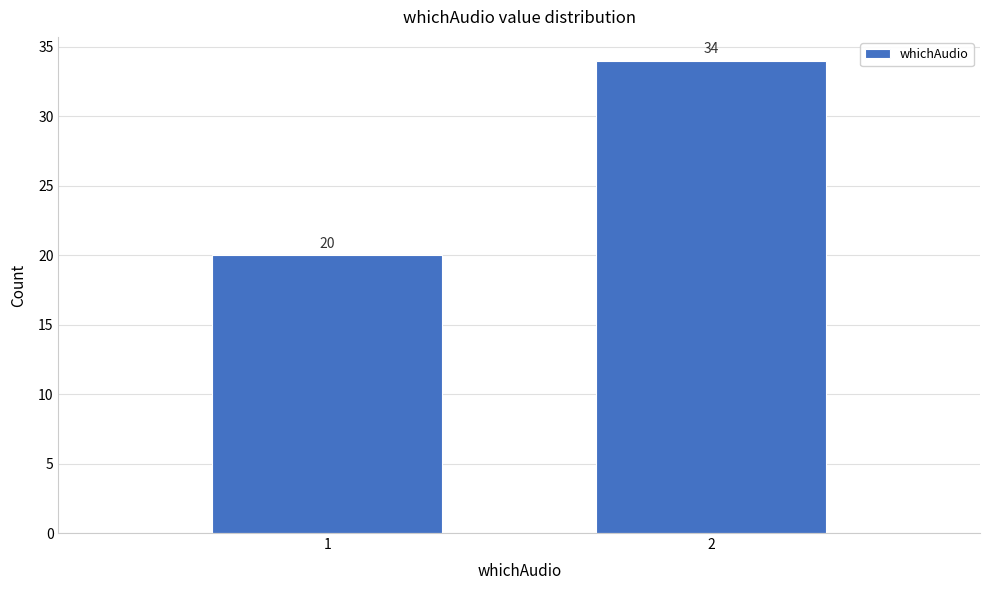

Reading left to right, extract all data points from this chart.

20	34